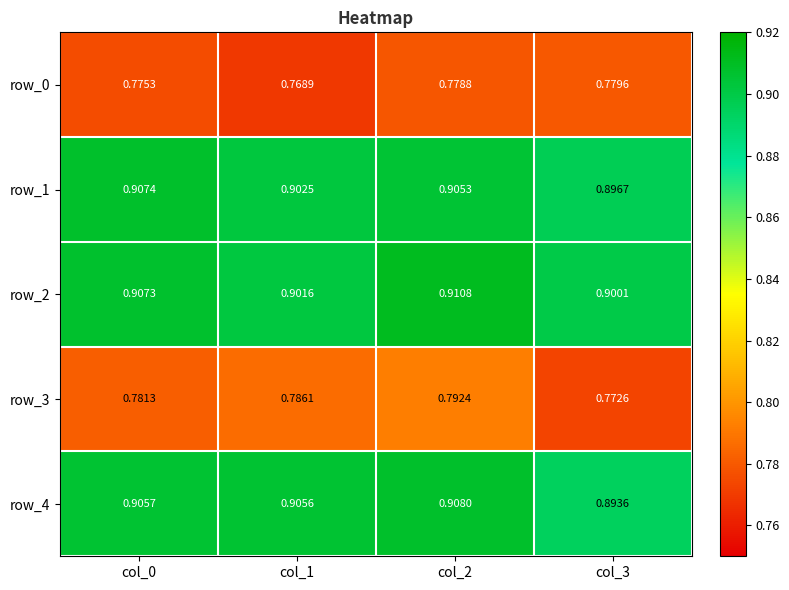

Is the value of row_3 at col_0 greater than the value of row_1 at col_2?

No